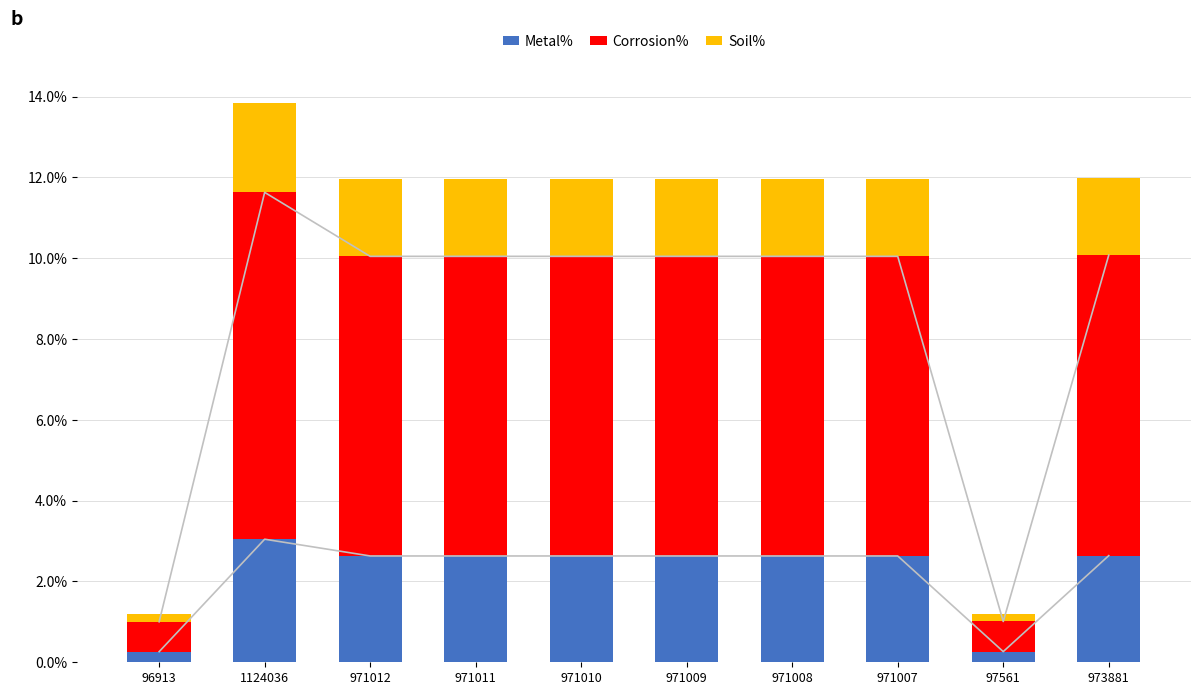

What is the value of the Metal% bar at the 10th from the left?

2.6